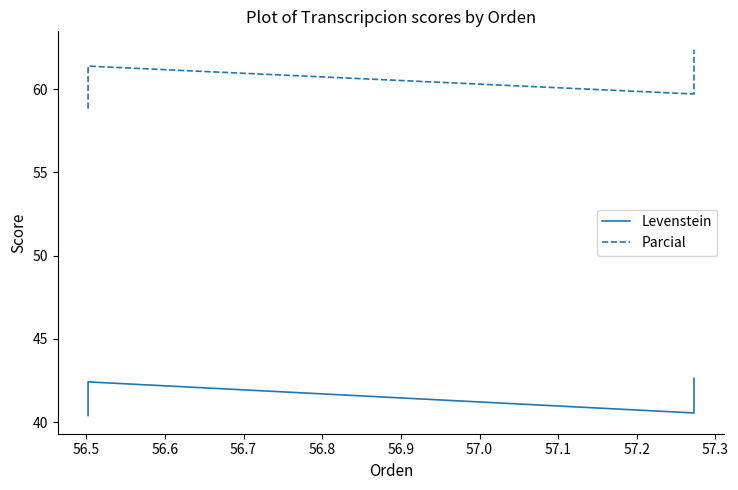

How many data points in Levenstein are above 42?

2